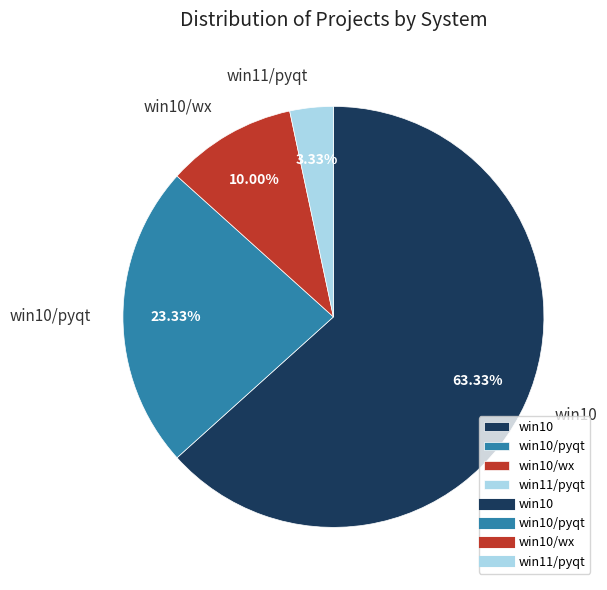

Which category has the biggest portion of the pie?

win10